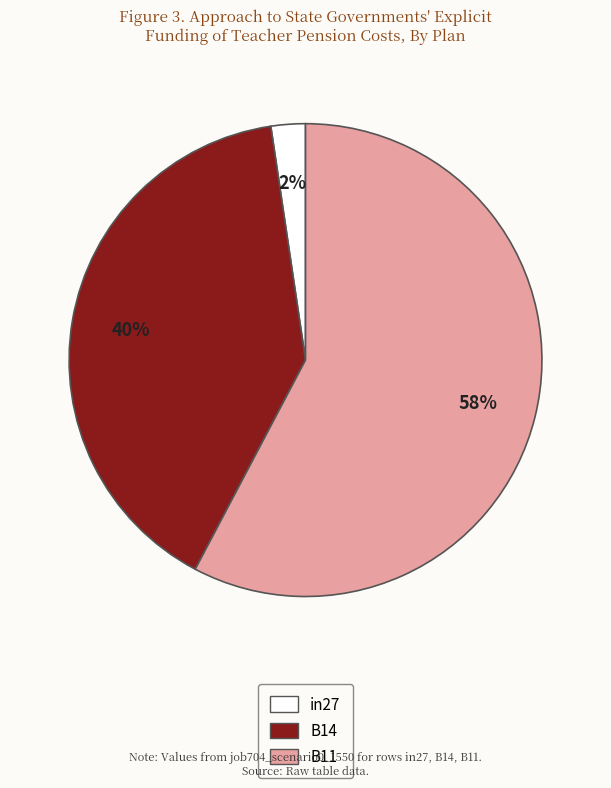

To the nearest percent, what is the difference between the in27 and B14 slice percentages?

38%